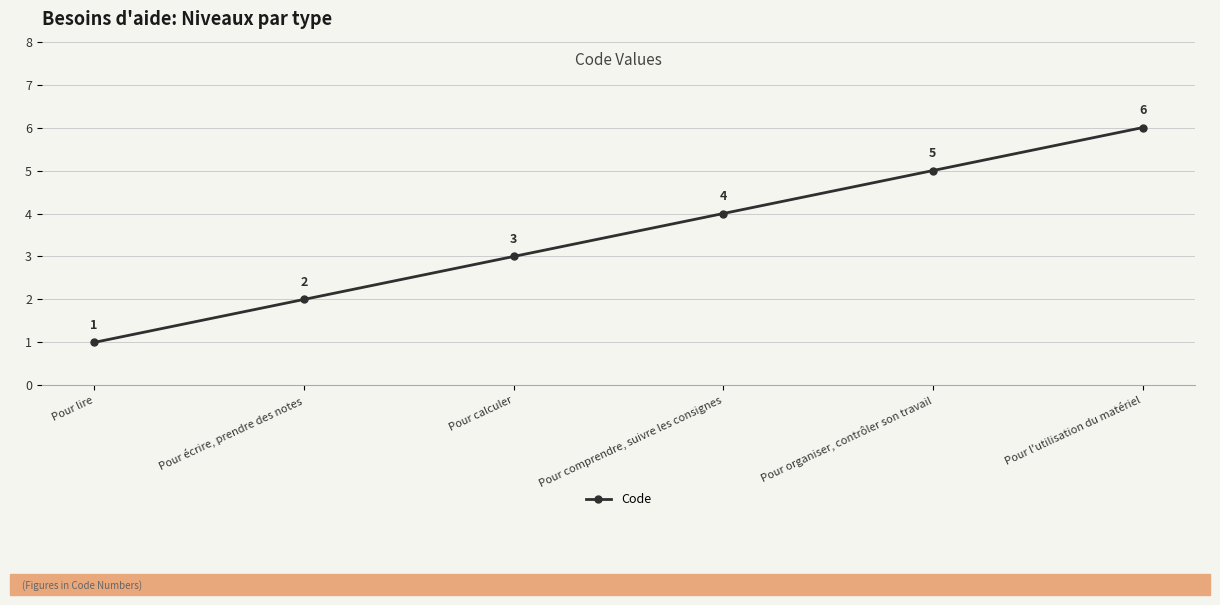

List the labels in order of value, largest first.

Pour l'utilisation du matériel, Pour organiser, contrôler son travail, Pour comprendre, suivre les consignes, Pour calculer, Pour écrire, prendre des notes, Pour lire